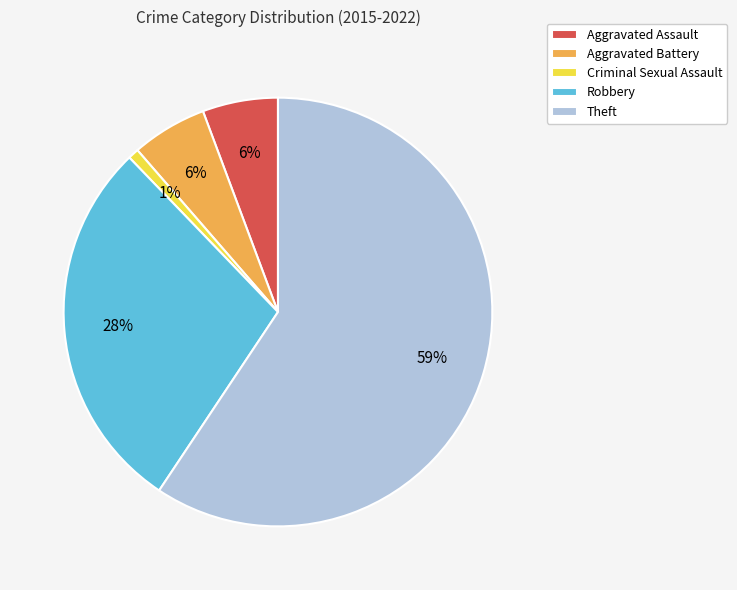

Is the sum of Theft and Criminal Sexual Assault greater than half?

Yes